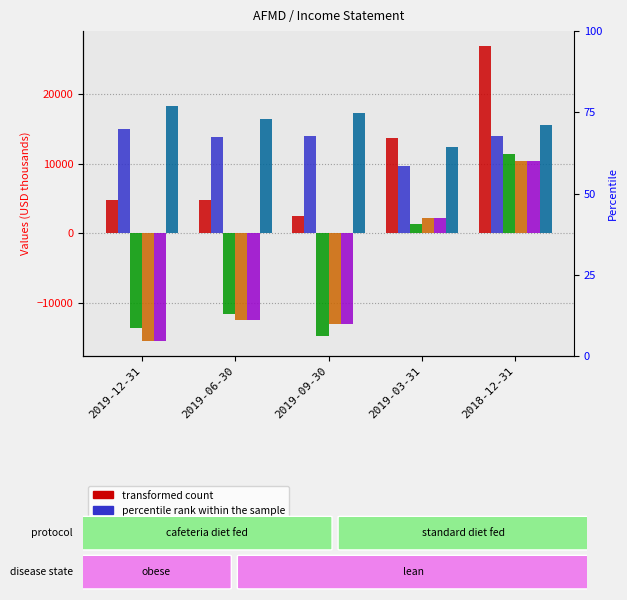

At 2019-09-30, list the series in order from largest to smallest.

Total Operating Expenses, Research Development, Total Revenue, Net Income, Income Before Tax, Operating Income or Loss